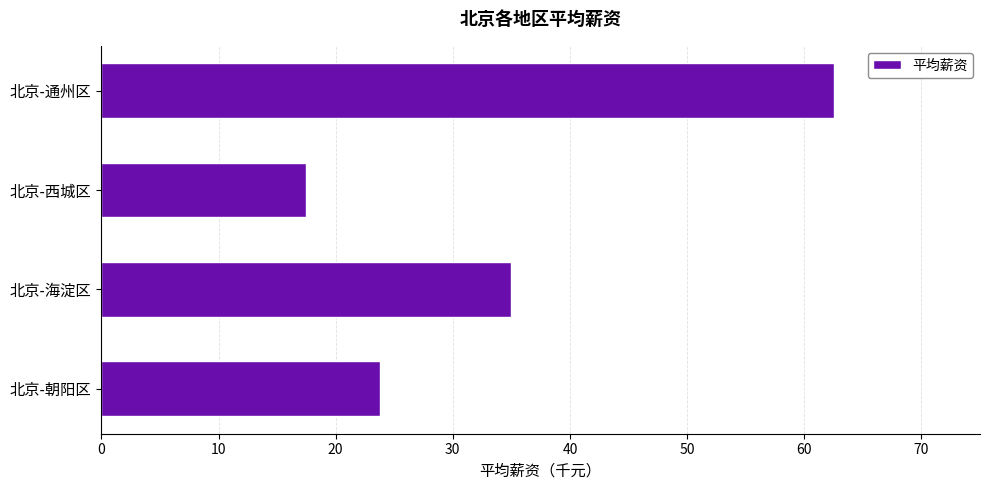

The value at 北京-西城区 is 9.2. True or false?

False